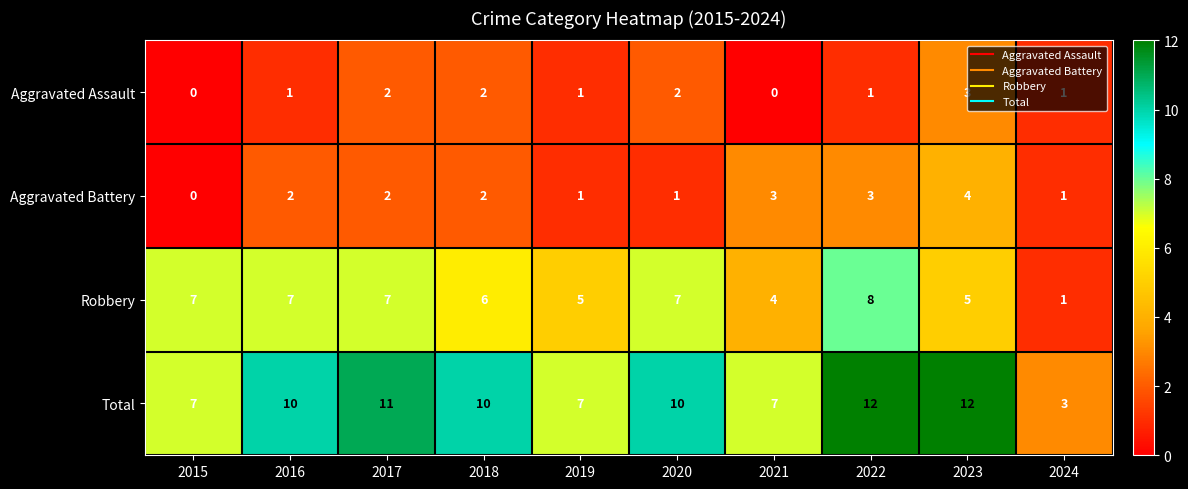

What is the sum of all Total values?

89